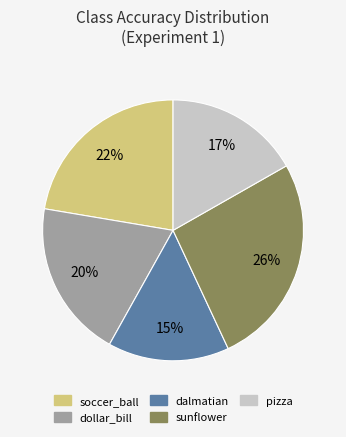

Rank the categories by value from highest to lowest.

sunflower, soccer_ball, dollar_bill, pizza, dalmatian